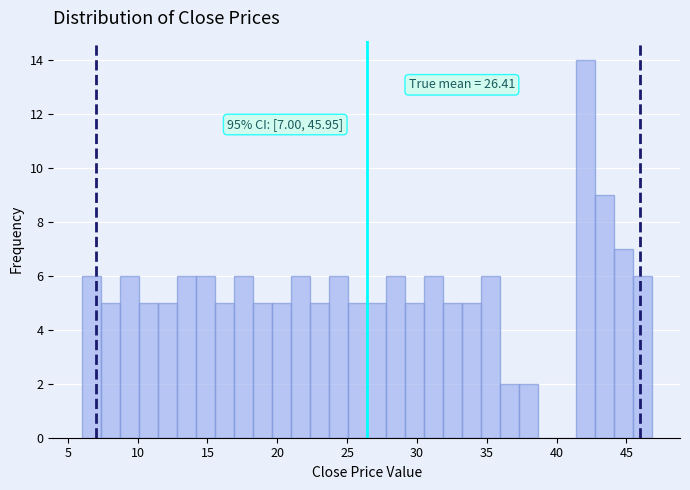

Read against the x-axis, roughly where is the centre of the tallest bar?

42.0